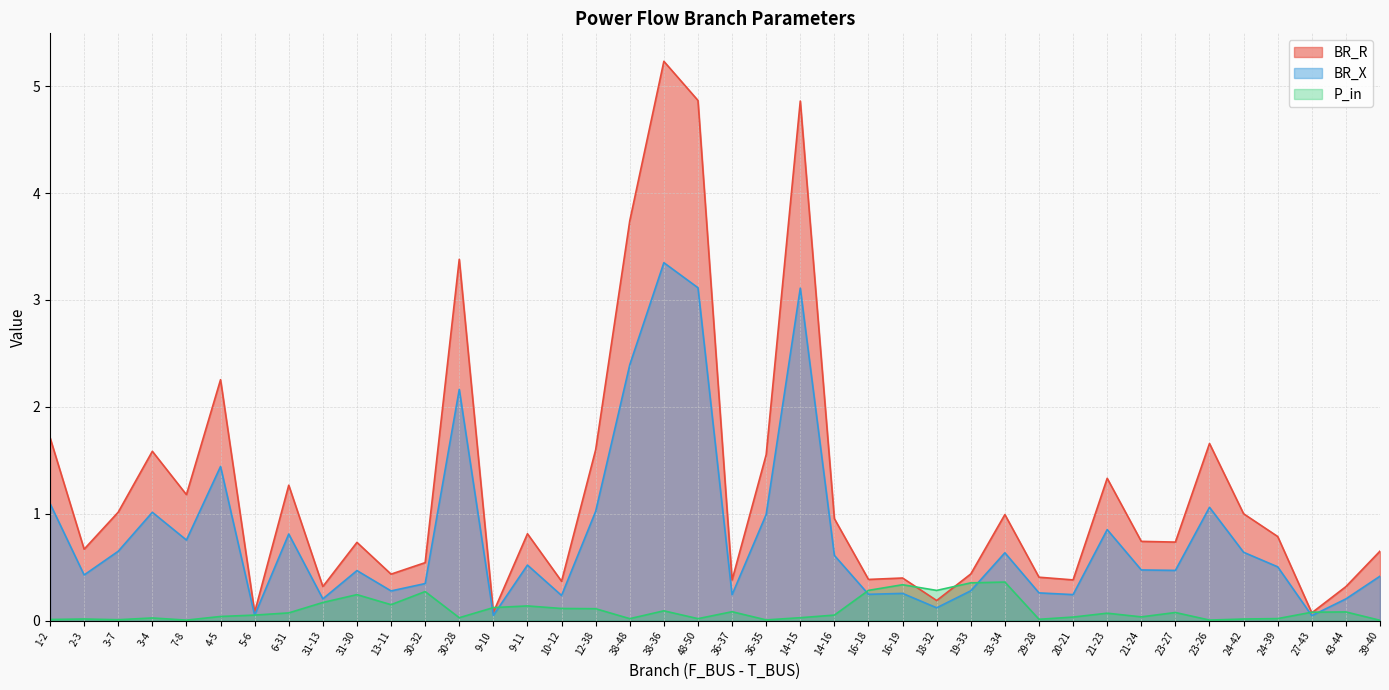

Which label corresponds to the smallest value in the chart?

39-40